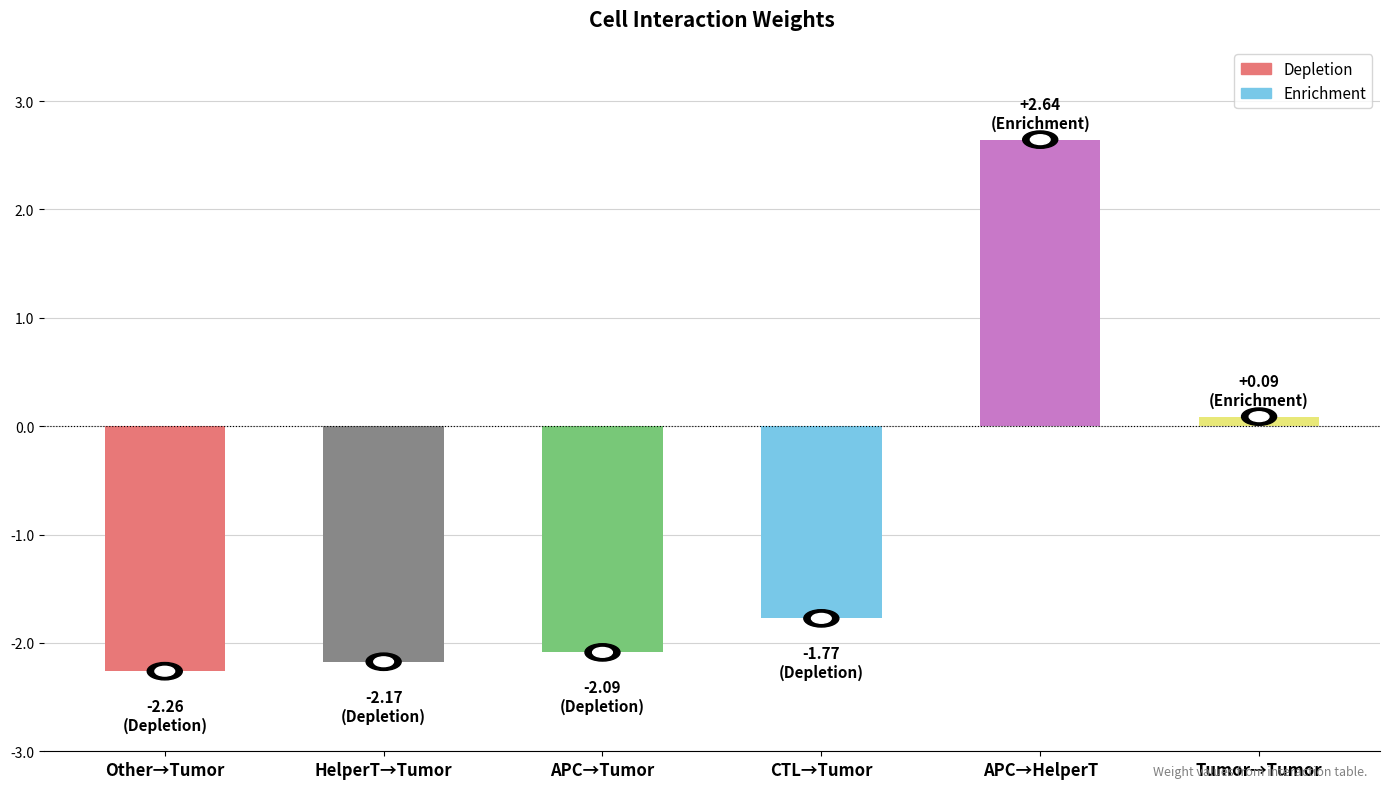

The value at CTL→Tumor is -1.8. True or false?

True